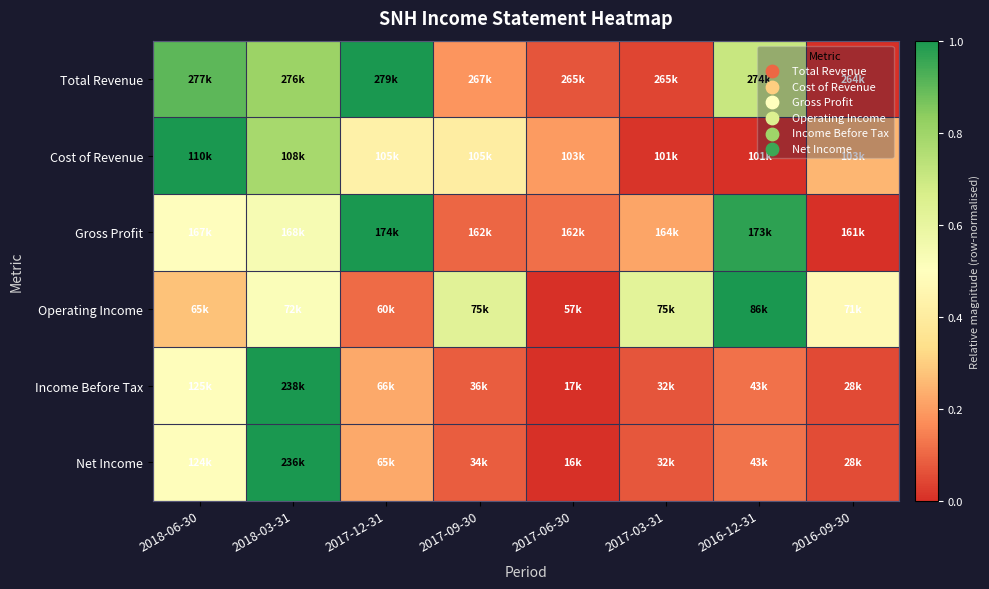

Reading right to left, transcribe all the data shown in this chart.

Total Revenue: 2016-09-30=0.0	2016-12-31=0.7	2017-03-31=0.0	2017-06-30=0.1	2017-09-30=0.2	2017-12-31=1.0	2018-03-31=0.8	2018-06-30=0.9
Cost of Revenue: 2016-09-30=0.3	2016-12-31=0.0	2017-03-31=0.0	2017-06-30=0.2	2017-09-30=0.4	2017-12-31=0.4	2018-03-31=0.8	2018-06-30=1.0
Gross Profit: 2016-09-30=0.0	2016-12-31=1.0	2017-03-31=0.2	2017-06-30=0.1	2017-09-30=0.1	2017-12-31=1.0	2018-03-31=0.5	2018-06-30=0.5
Operating Income: 2016-09-30=0.5	2016-12-31=1.0	2017-03-31=0.6	2017-06-30=0.0	2017-09-30=0.6	2017-12-31=0.1	2018-03-31=0.5	2018-06-30=0.3
Income Before Tax: 2016-09-30=0.0	2016-12-31=0.1	2017-03-31=0.1	2017-06-30=0.0	2017-09-30=0.1	2017-12-31=0.2	2018-03-31=1.0	2018-06-30=0.5
Net Income: 2016-09-30=0.1	2016-12-31=0.1	2017-03-31=0.1	2017-06-30=0.0	2017-09-30=0.1	2017-12-31=0.2	2018-03-31=1.0	2018-06-30=0.5